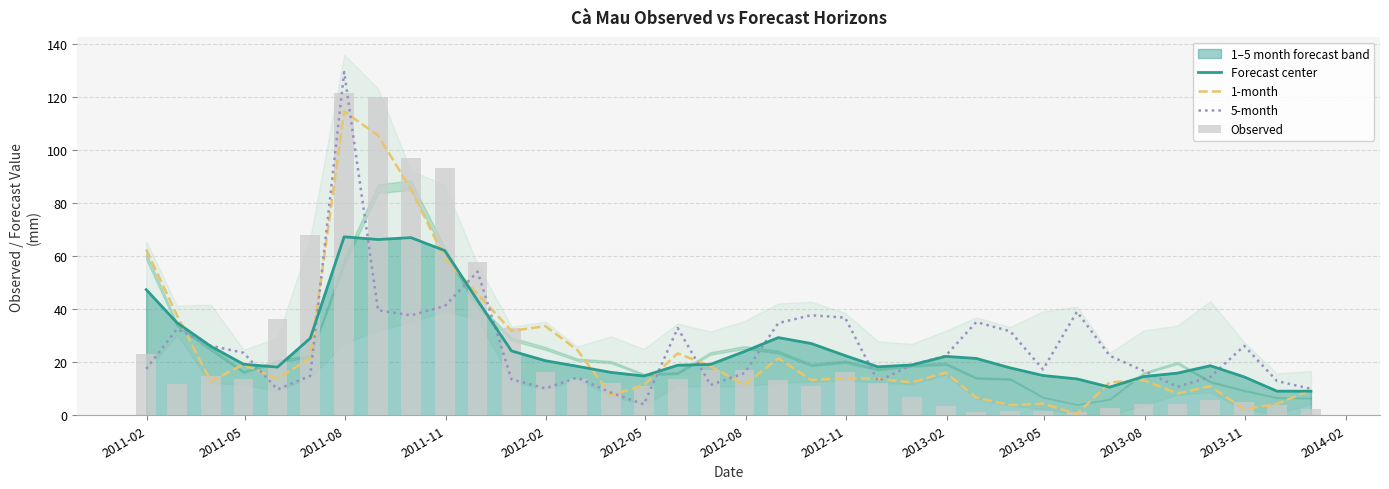

What is the sum of all 1-month values?

906.9